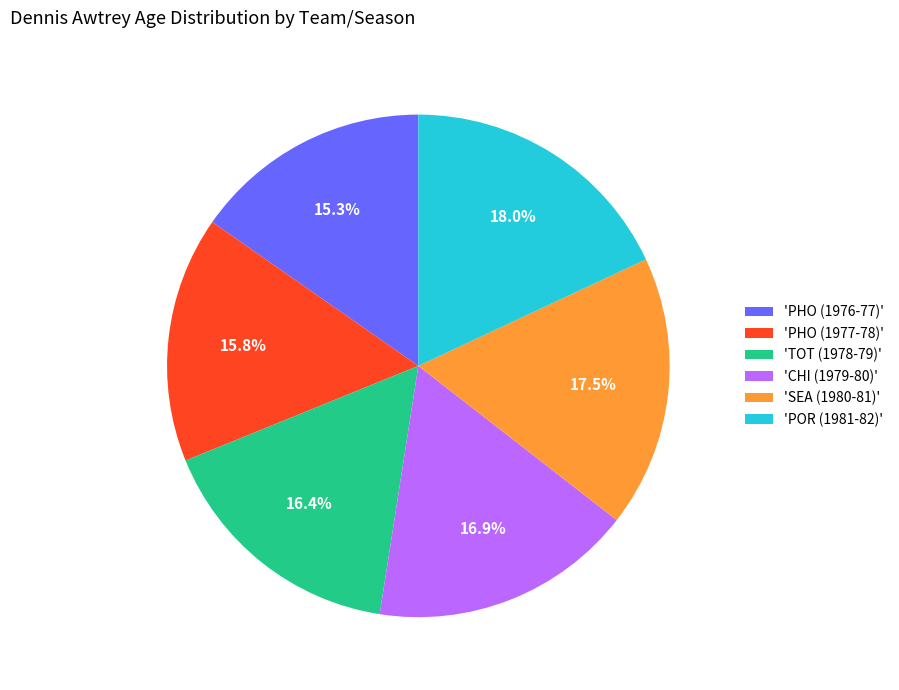

Is there a majority slice in this chart?

No